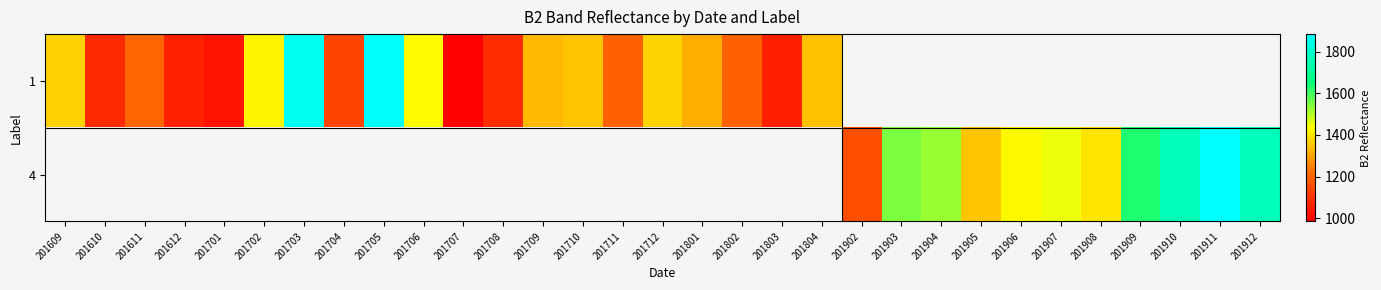

Is the value of 4 at 201912 greater than the value of 1 at 201801?

Yes